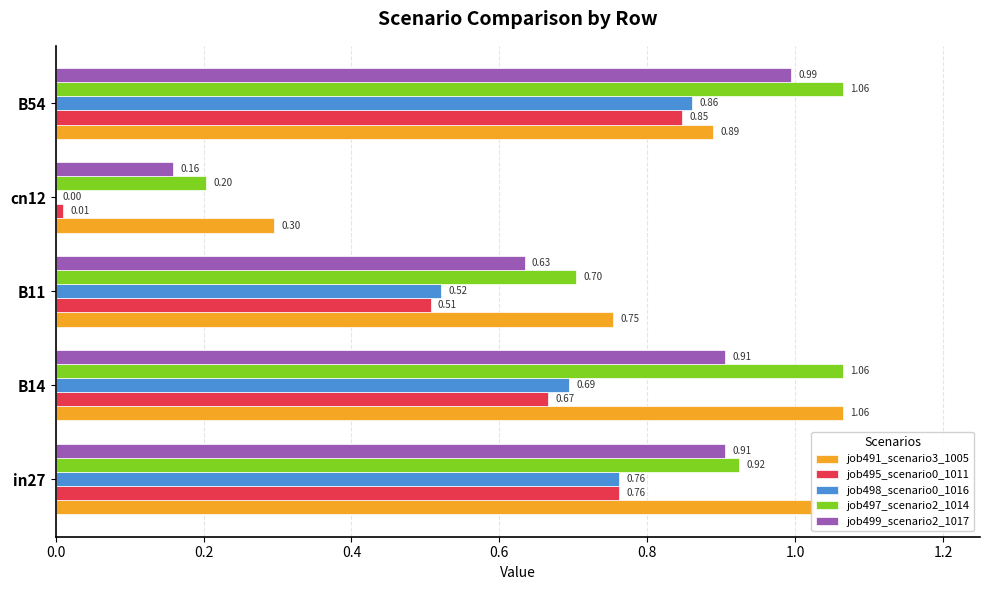

Between B14 and B11, which series saw the biggest shift?

job497_scenario2_1014